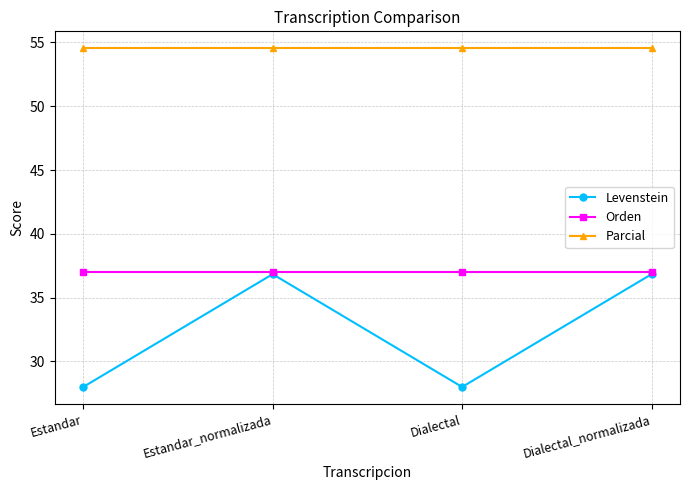

What is the value of the Orden point at the 4th from the left?

37.0